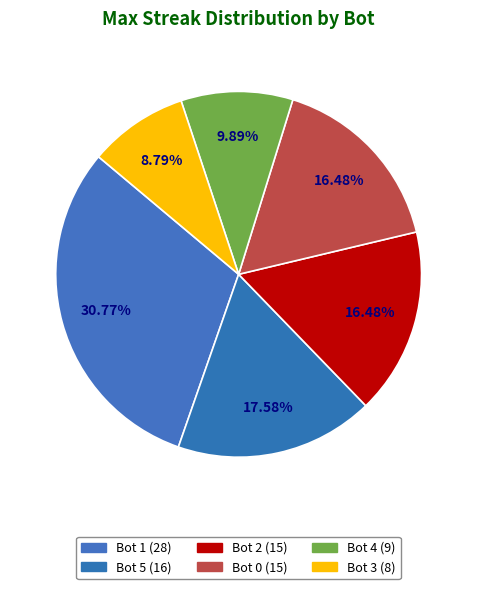

How many slices are in this pie chart?

6